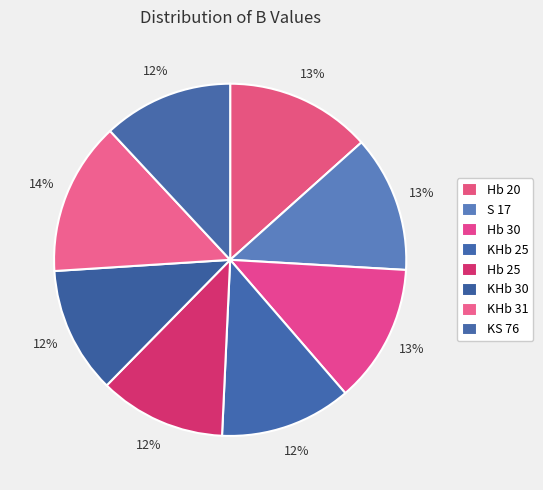

Count the number of slices in the pie.

8